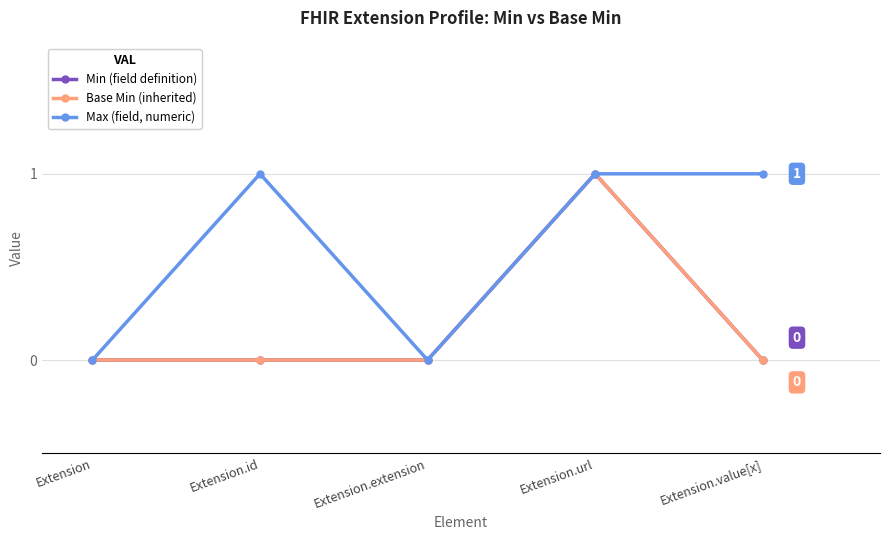

Is this an area chart (filled region under the line)?

No